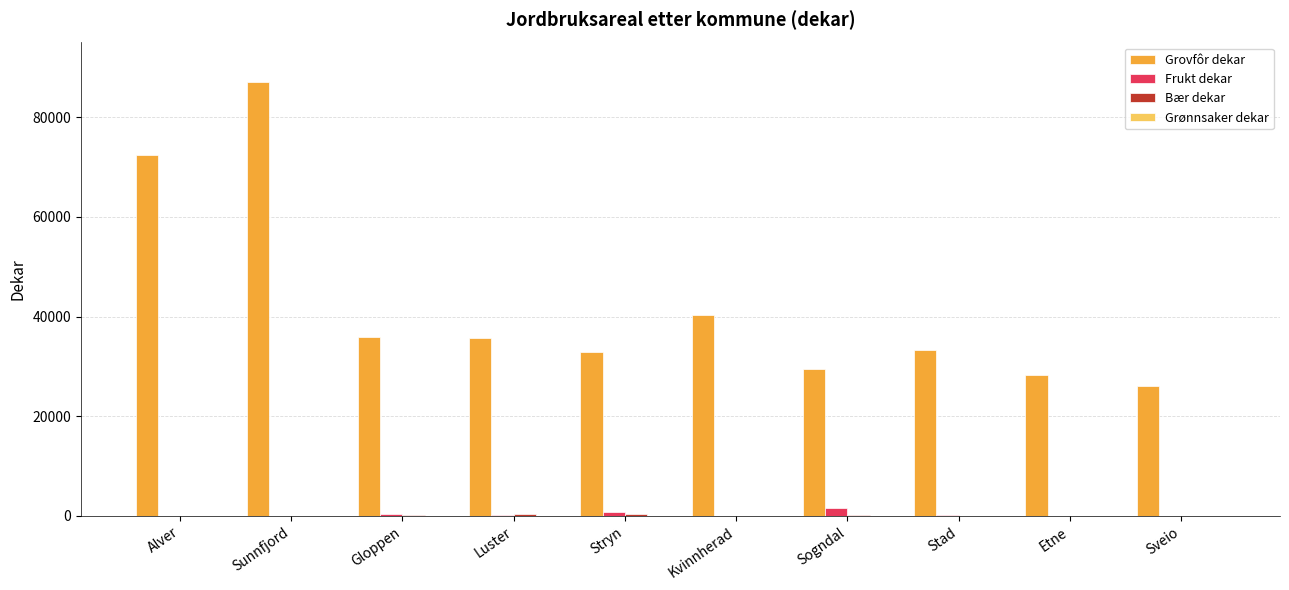

How many groups of bars are there?

10